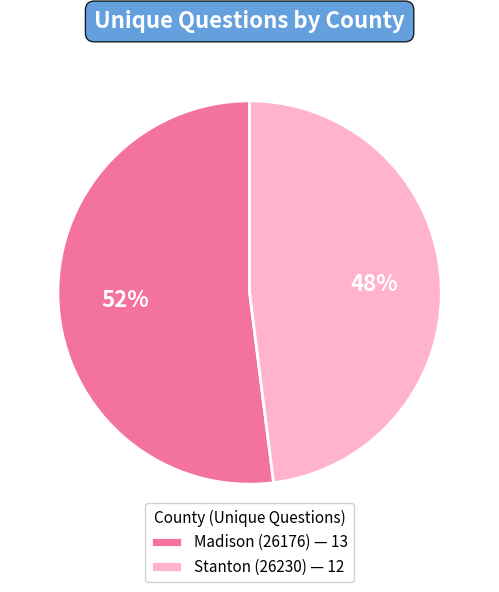

Between Stanton (26230) — 12 and Madison (26176) — 13, which is larger?

Madison (26176) — 13